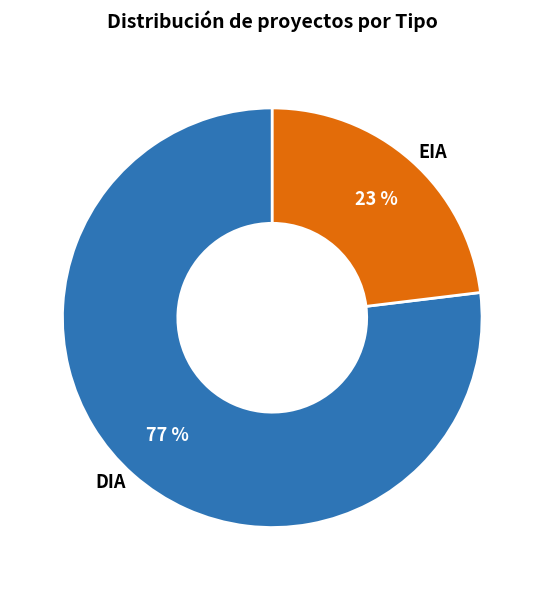

Is it true that DIA is 77% of the pie?

True